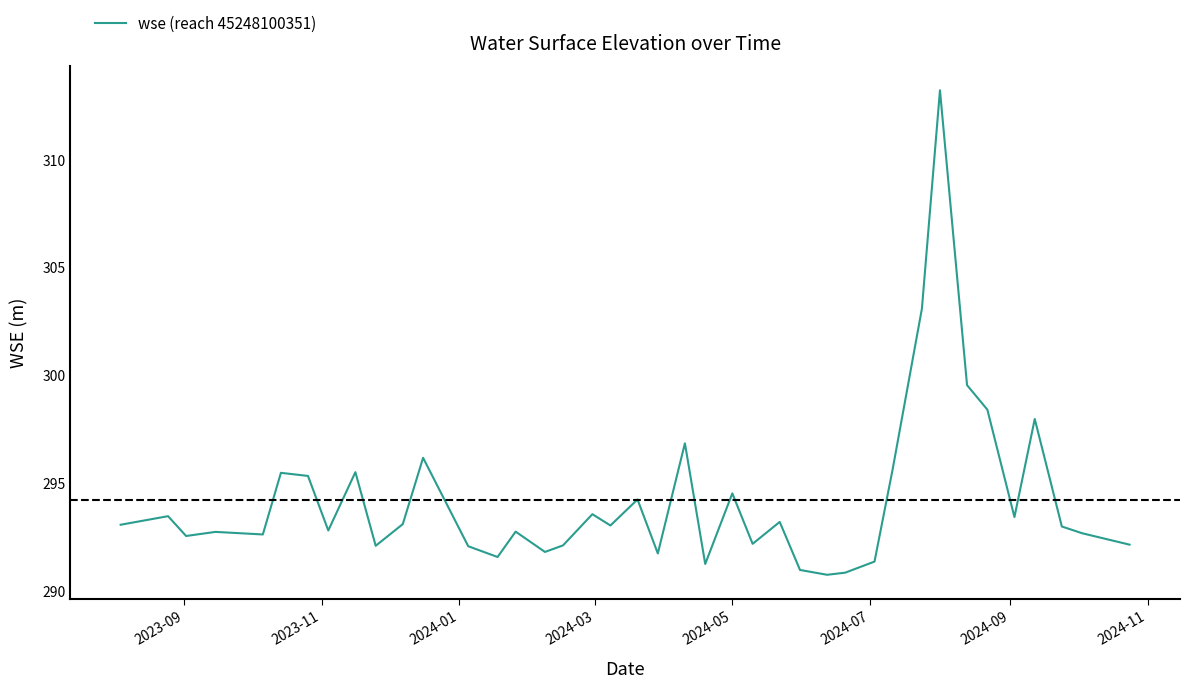

Count the number of data series in this chart.

1